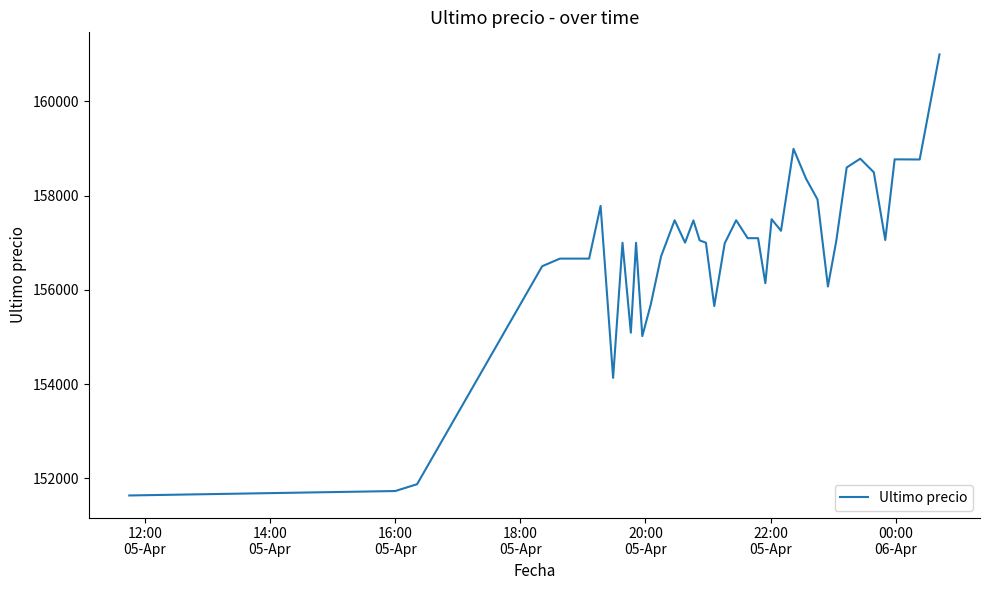

What is the minimum value shown in the chart?

151633